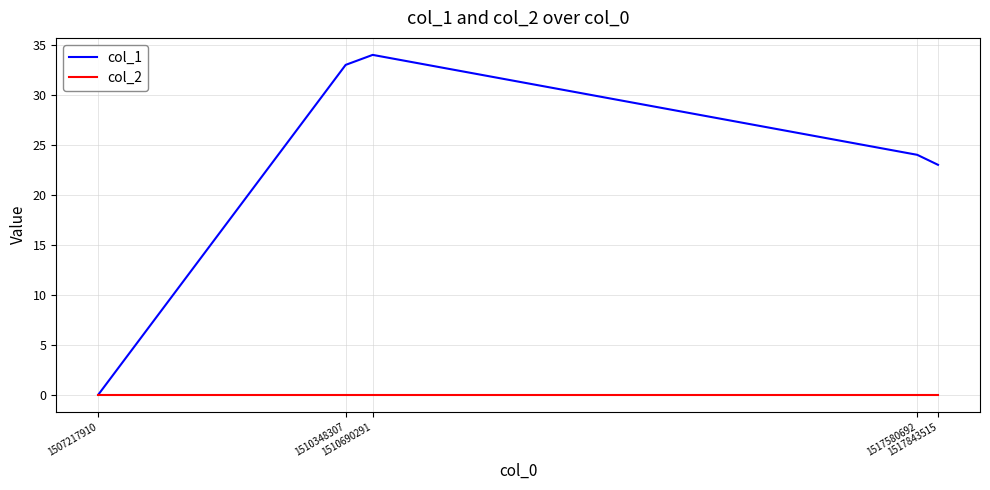

List the series in order of their overall mean, highest first.

col_1, col_2